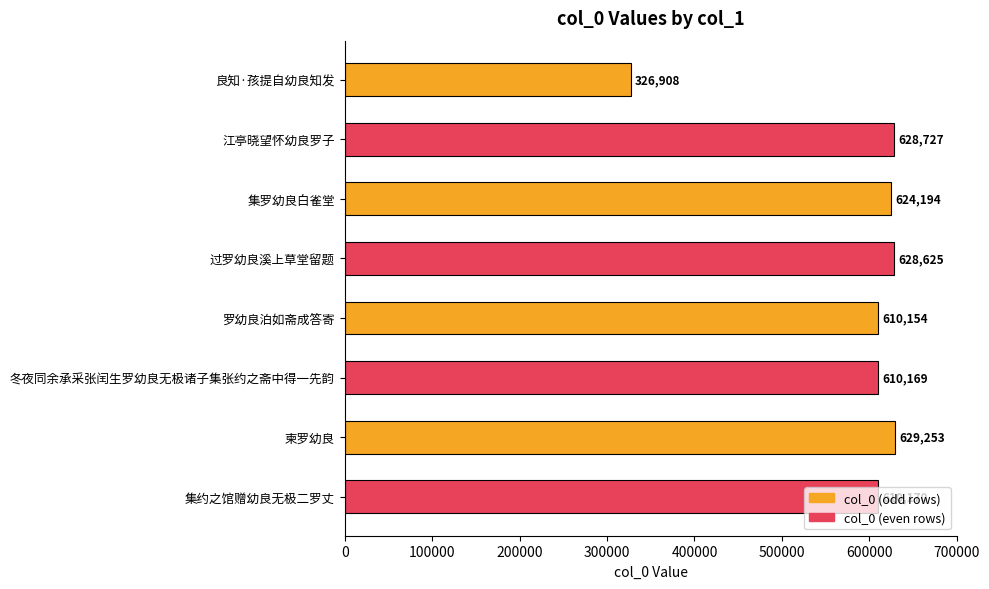

Rank the categories by value from highest to lowest.

柬罗幼良, 江亭晓望怀幼良罗子, 过罗幼良溪上草堂留题, 集罗幼良白雀堂, 集约之馆赠幼良无极二罗丈, 冬夜同余承采张闰生罗幼良无极诸子集张约之斋中得一先韵, 罗幼良泊如斋成答寄, 良知·孩提自幼良知发